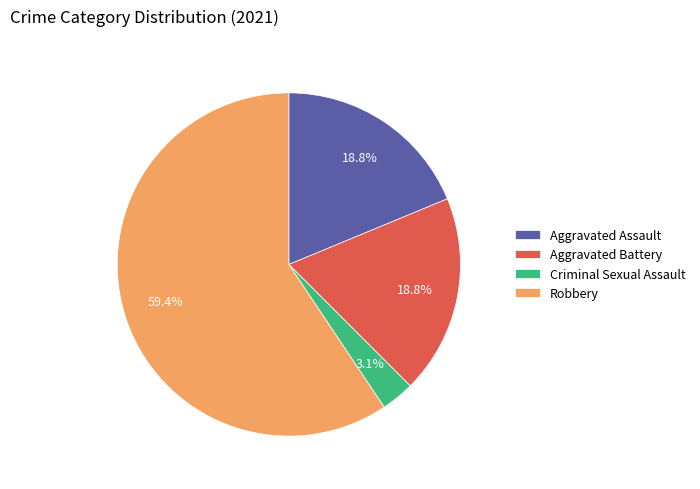

Approximately how many times larger is the value at Criminal Sexual Assault compared to Robbery?

0.1